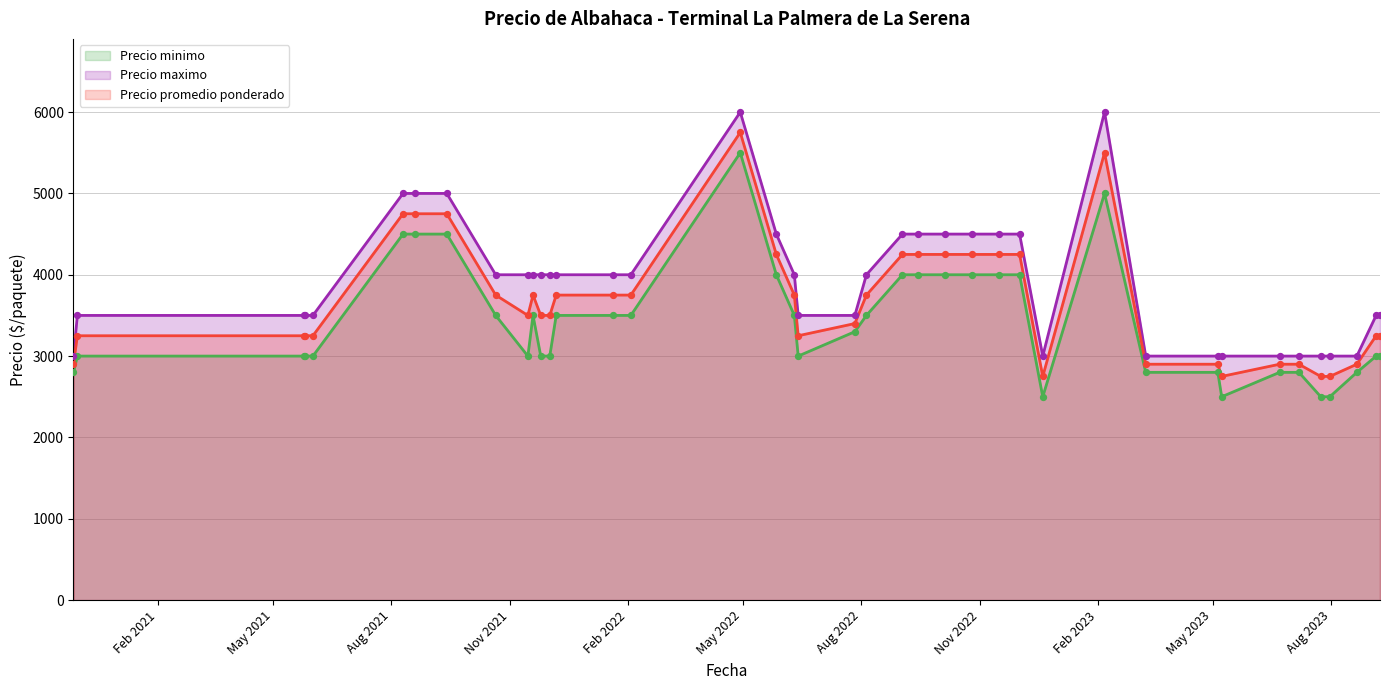

Which series has the widest spread of Y values?

Precio minimo